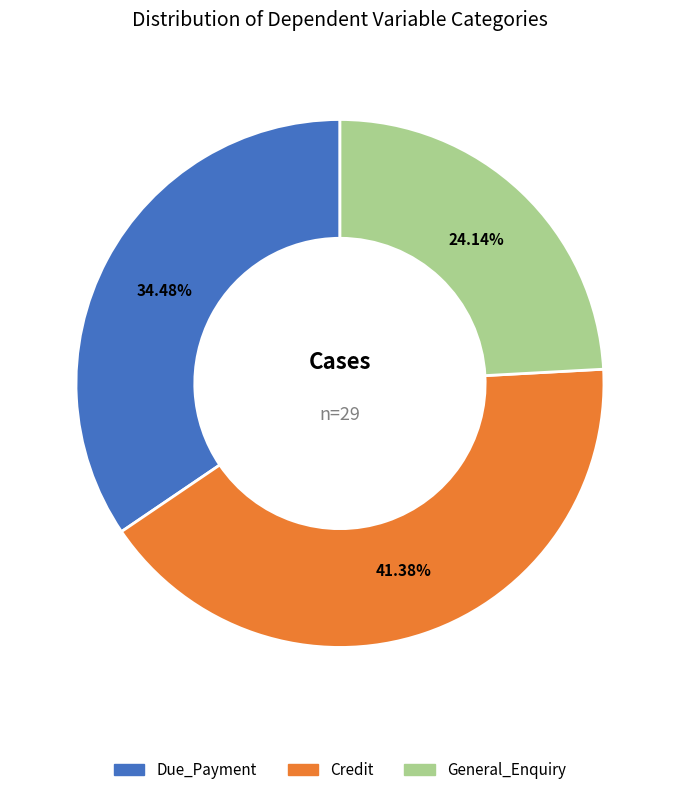

The General_Enquiry slice represents 38% of the pie. True or false?

False